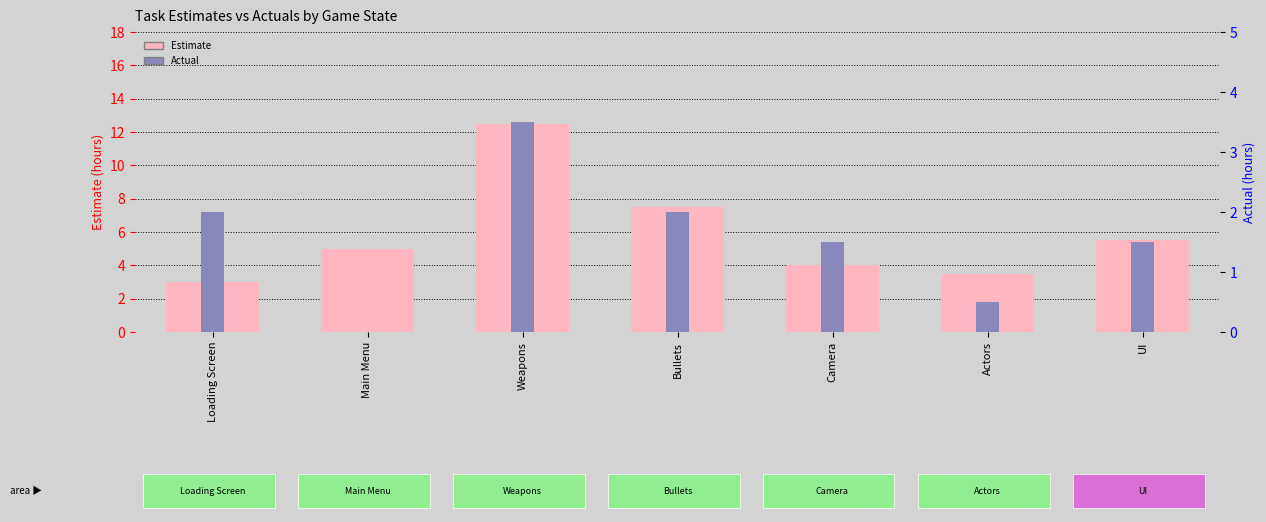

Which has a higher value, UI or Weapons?

Weapons